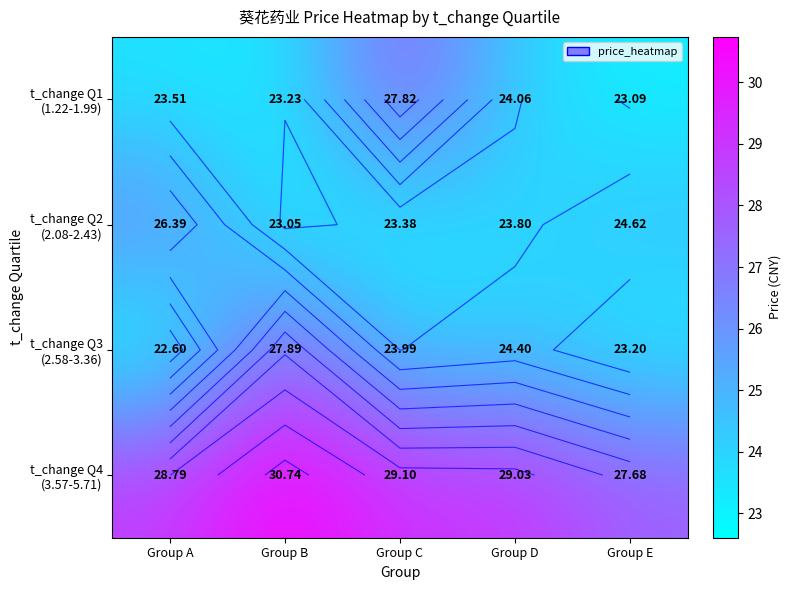

What is the maximum value for t_change Q1 (1.22-1.99)?

27.8